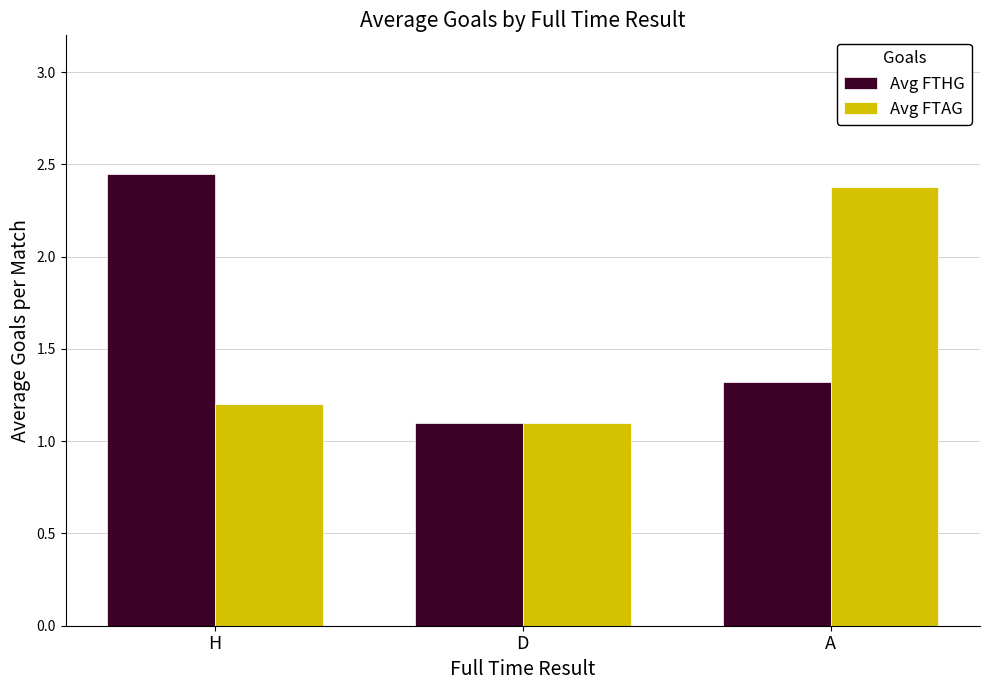

Is the value of Avg FTAG at A greater than the value of Avg FTHG at D?

Yes